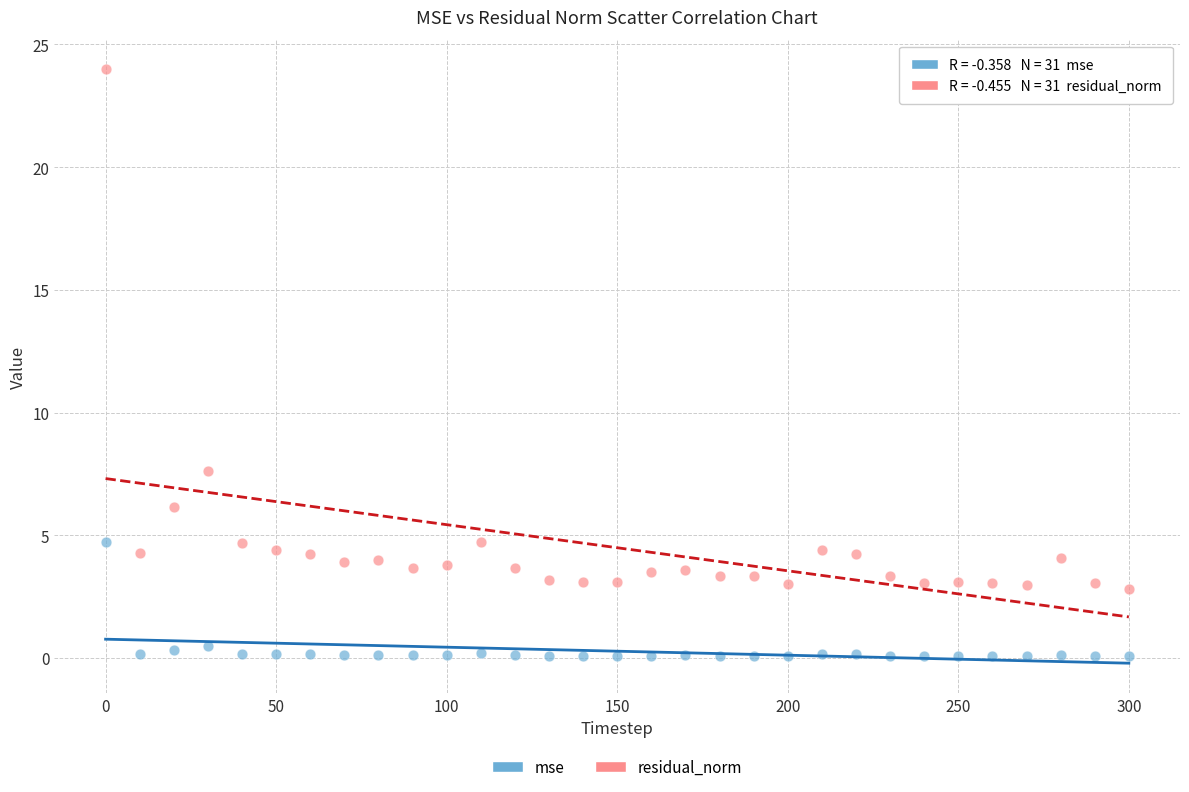

What are all the series names shown in the legend?

mse, residual_norm